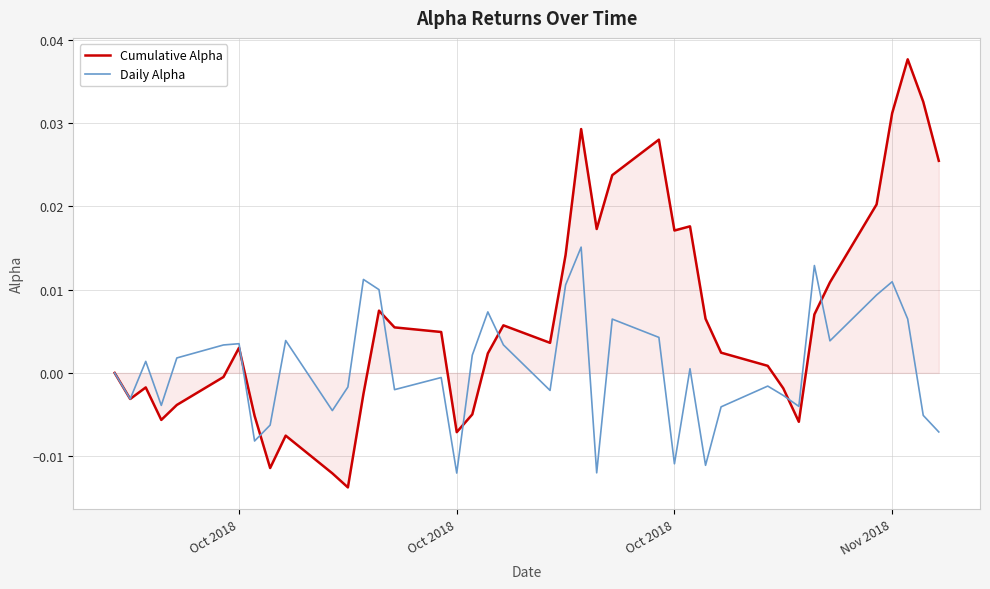

Rank the series by their average value, from lowest to highest.

Daily Alpha, Cumulative Alpha